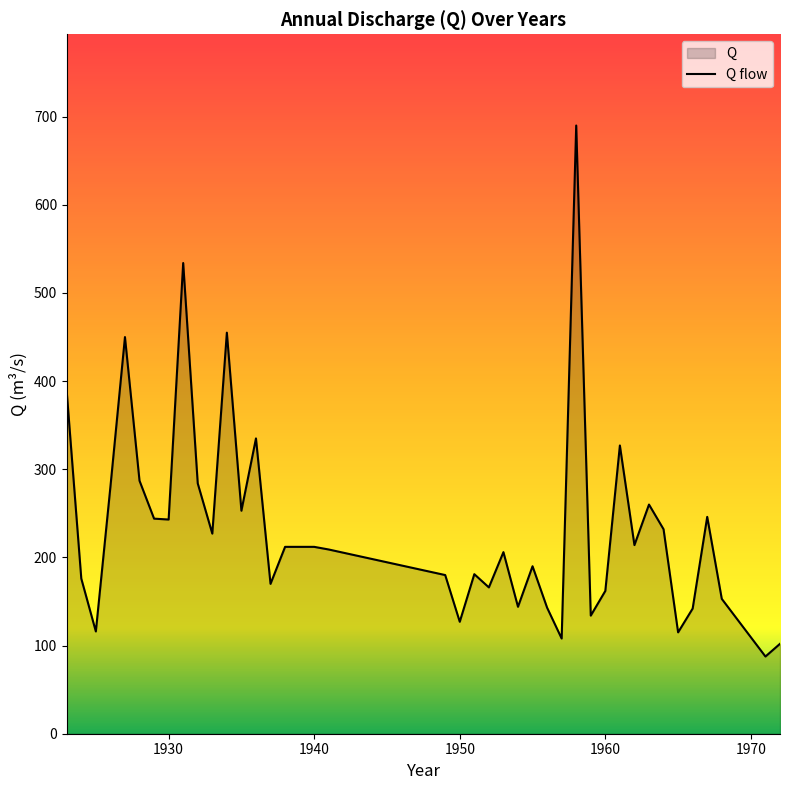

List the labels in order of value, smallest first.

1971, 1972, 1957, 1965, 1925, 1950, 1959, 1966, 1956, 1954, 1968, 1960, 1952, 1937, 1924, 1949, 1951, 1955, 1953, 1941, 1938, 1940, 1962, 1933, 1964, 1930, 1929, 1967, 1935, 1963, 1926, 1932, 1928, 1961, 1936, 1923, 1927, 1934, 1931, 1958